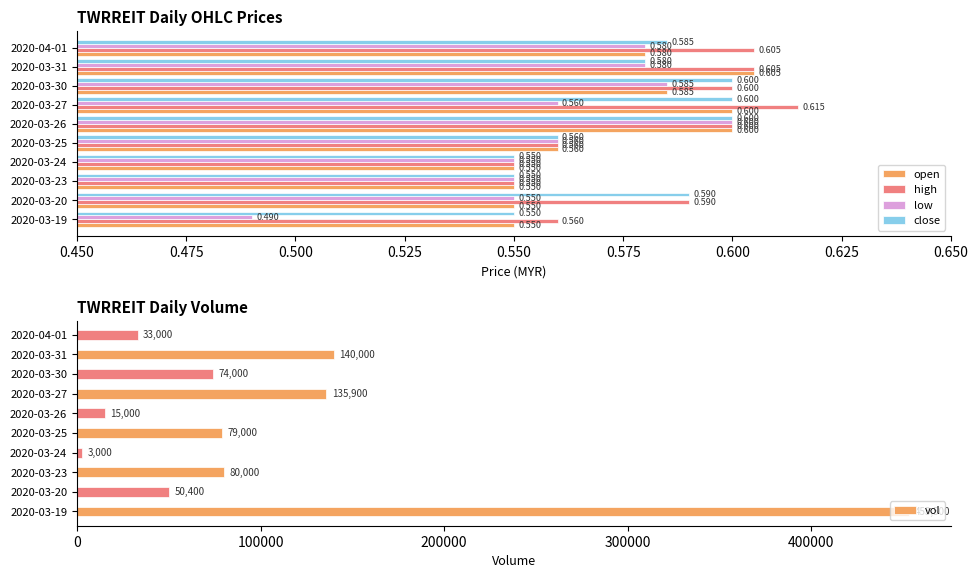

Rank the categories by vol value from highest to lowest.

2020-03-19, 2020-03-31, 2020-03-27, 2020-03-23, 2020-03-25, 2020-03-30, 2020-03-20, 2020-04-01, 2020-03-26, 2020-03-24